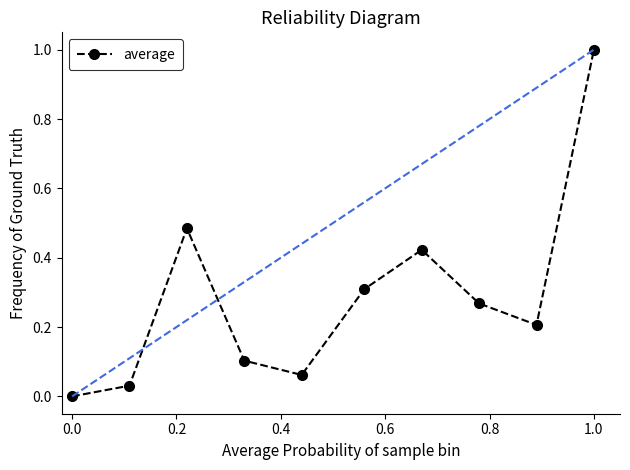

How many interior local valleys (lower than both neighbors) does the data have?

2